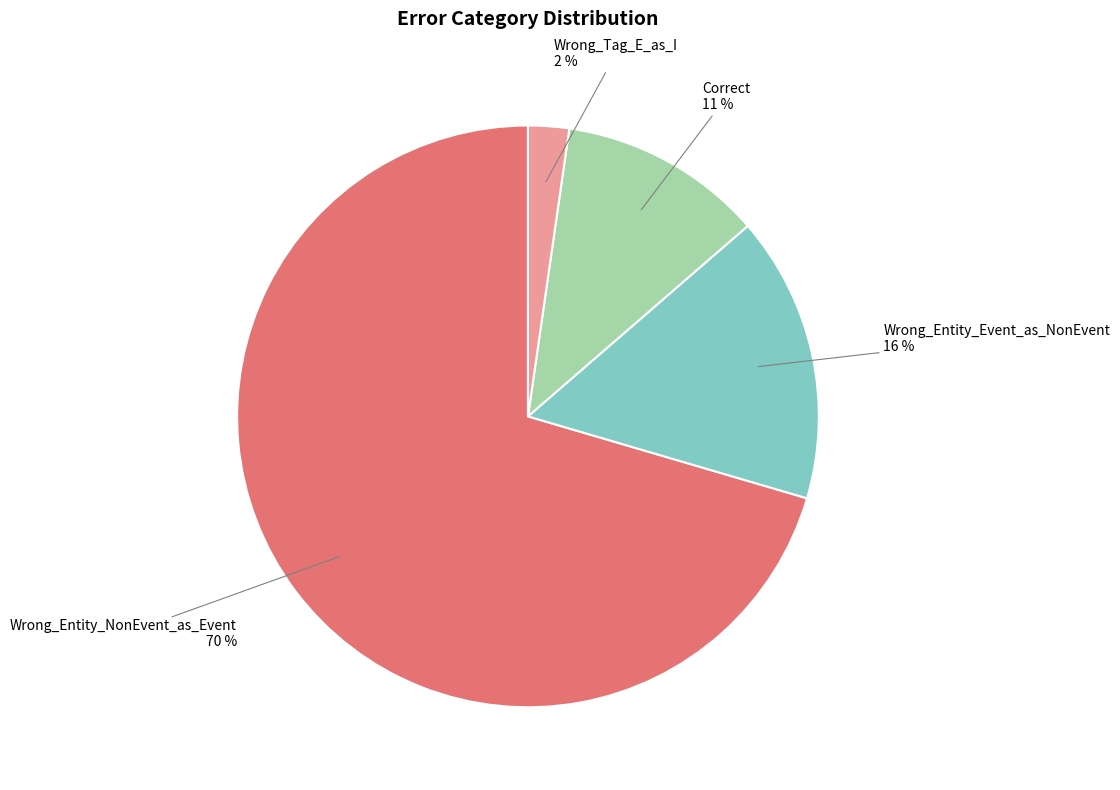

Which category has the smallest portion of the pie?

Wrong_Tag_E_as_I